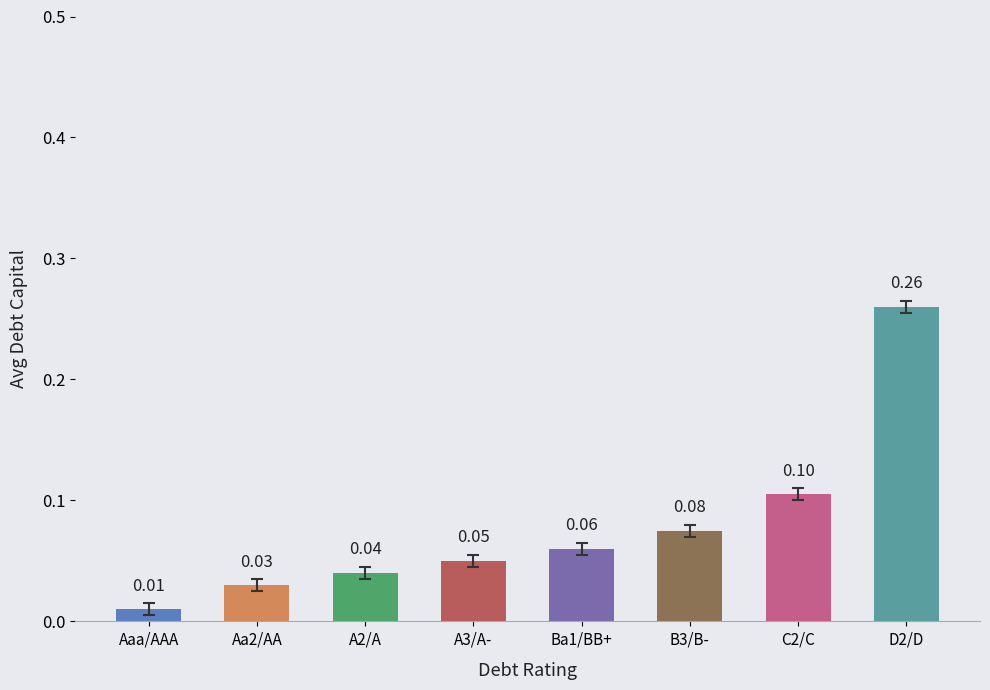

Does the chart contain any negative values?

No